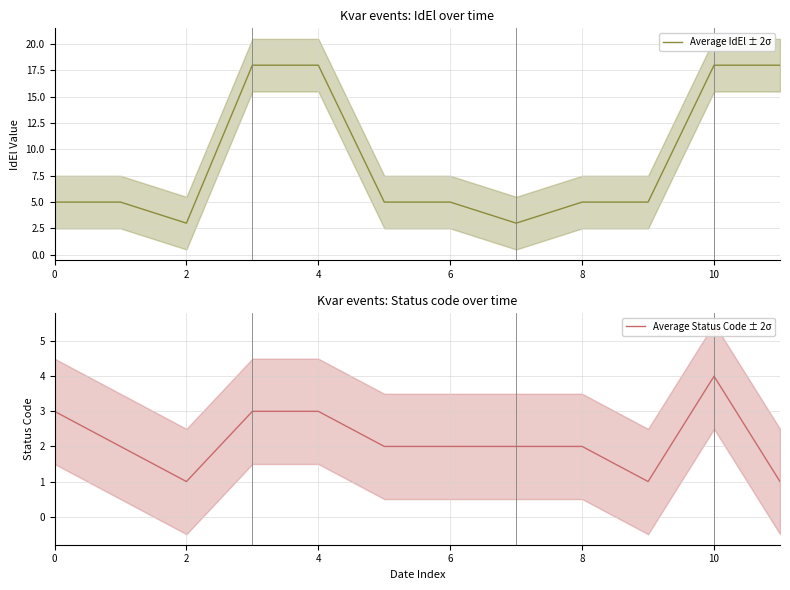

The value of Average Status Code ± 2σ at 2 is 1. True or false?

True